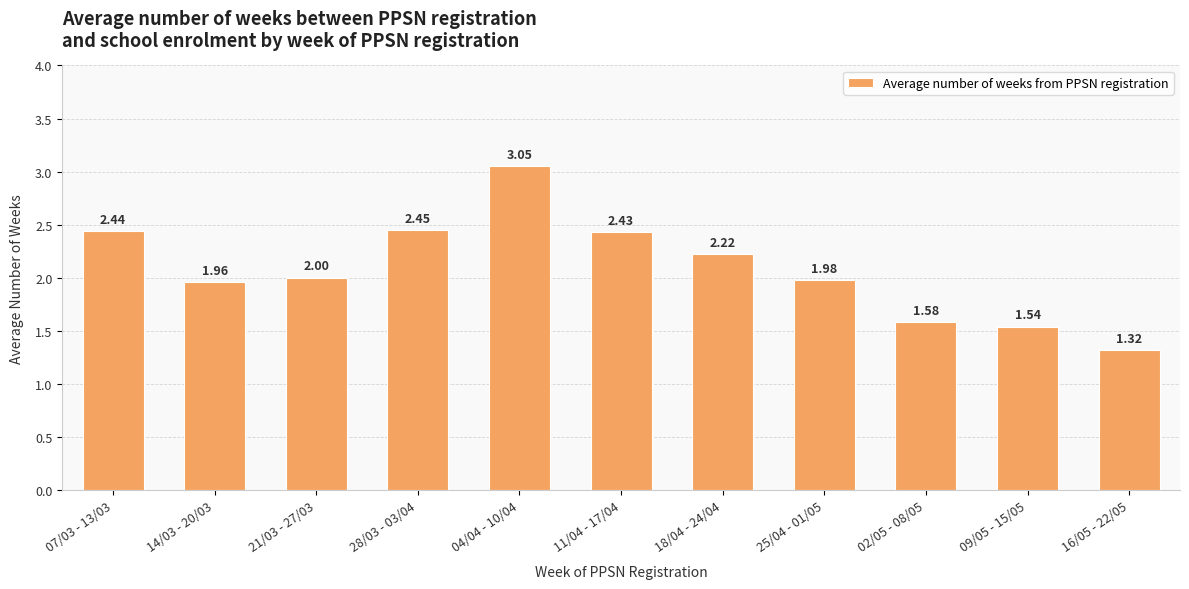

What is the label of the 4th bar from the right?

25/04 - 01/05